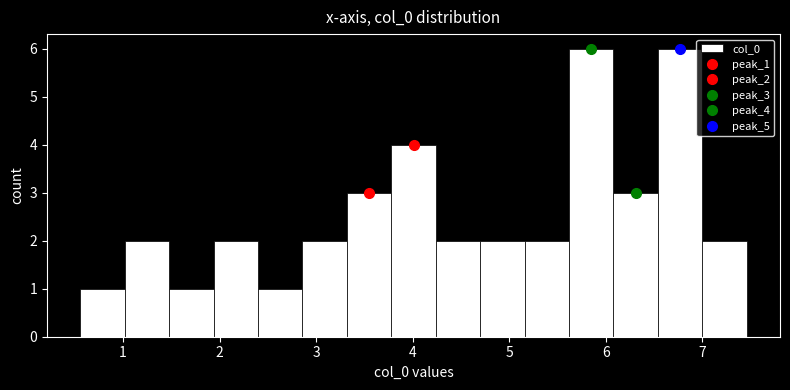

What is the height of the bar covering 3.8 to 4.2 on the x-axis? Neither the bar edges nor the heights are printed on the chart, so give them approximately, as read against the axes.

4